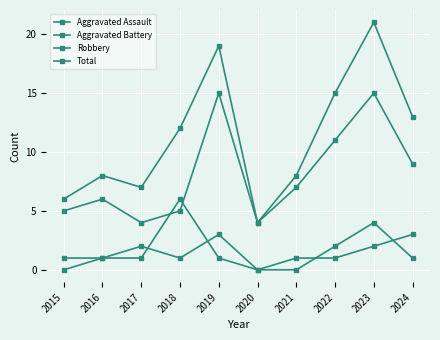

Does the chart have visible grid lines?

Yes